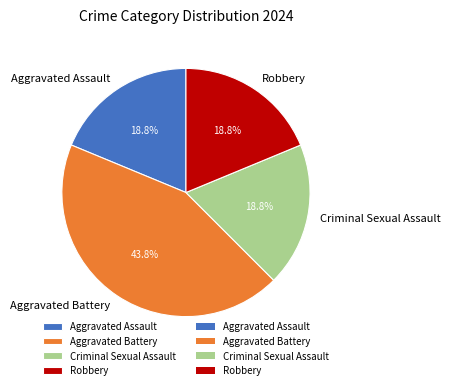

Count the number of slices in the pie.

4